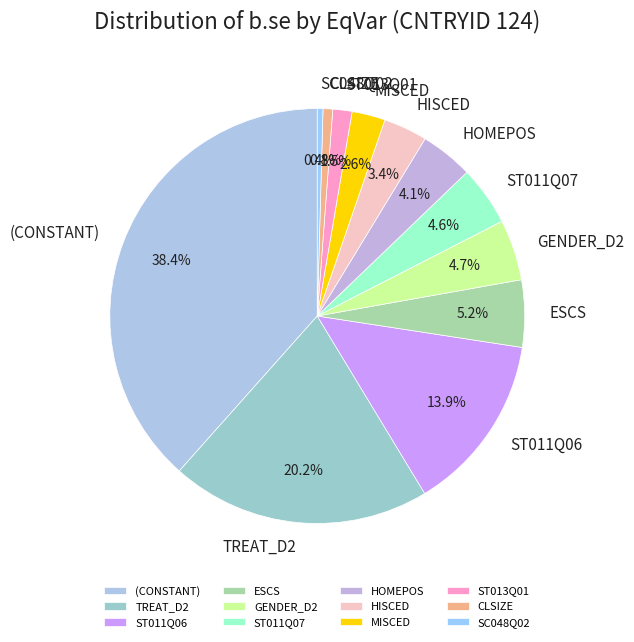

Is CLSIZE the majority of the pie?

No